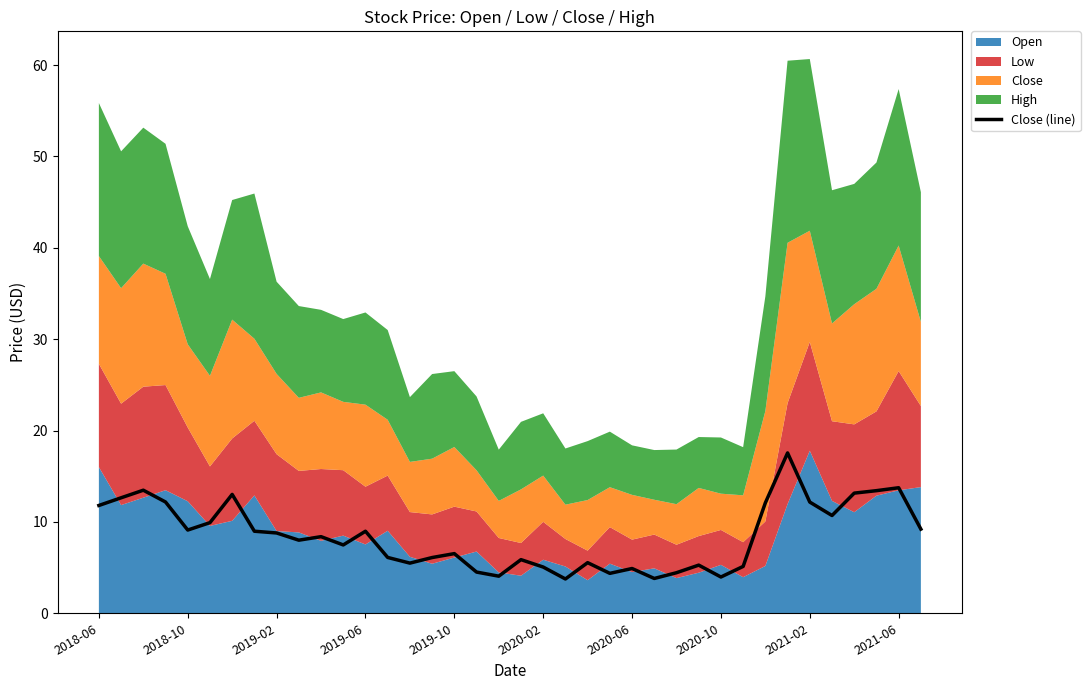

Count the number of categories in the chart.

38